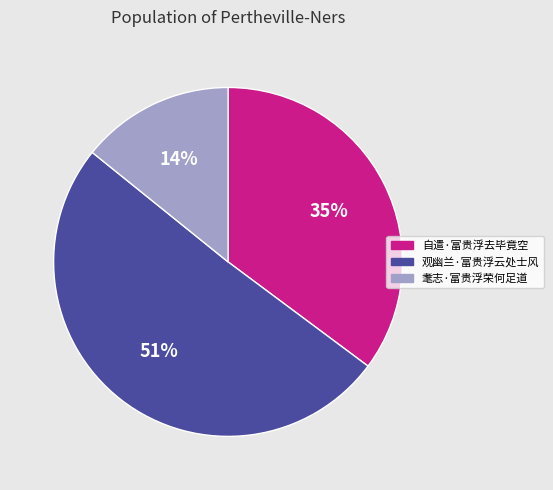

Which has a higher value, 观幽兰·富贵浮云处士风 or 耄志·富贵浮荣何足道?

观幽兰·富贵浮云处士风